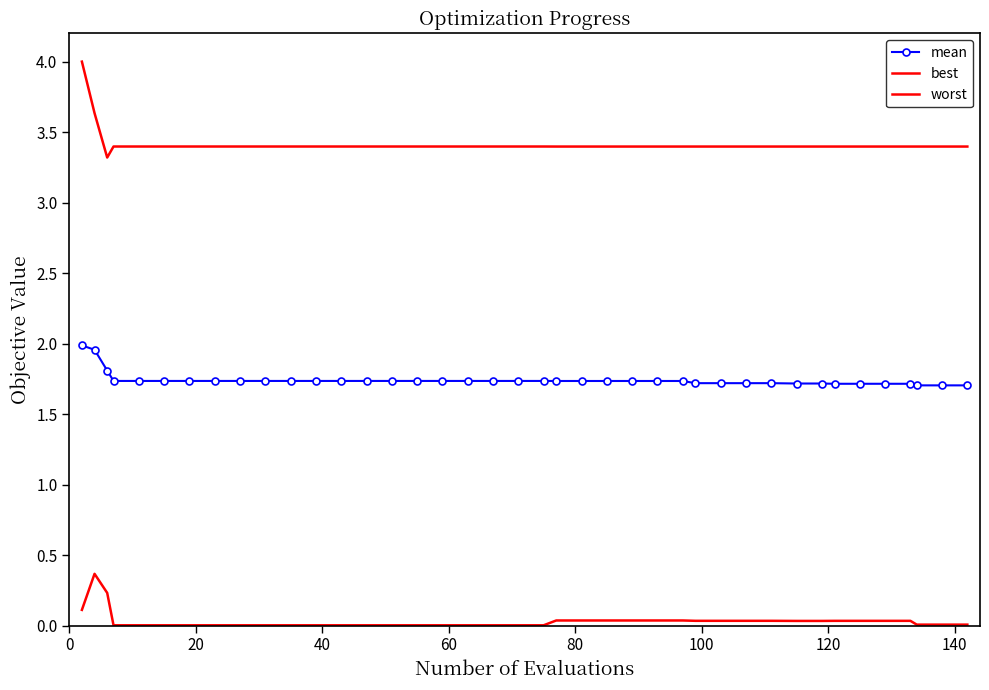

At which label does best reach its minimum?

60